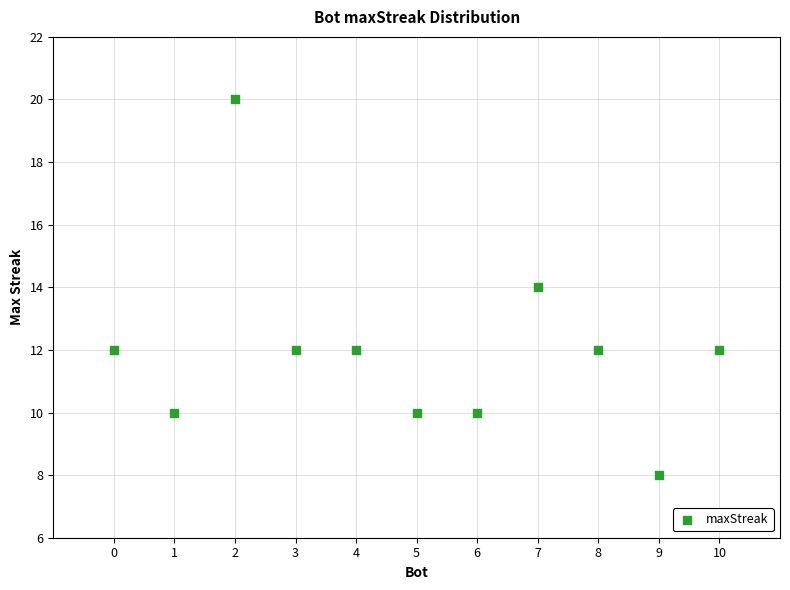

What is the average Y value?

12